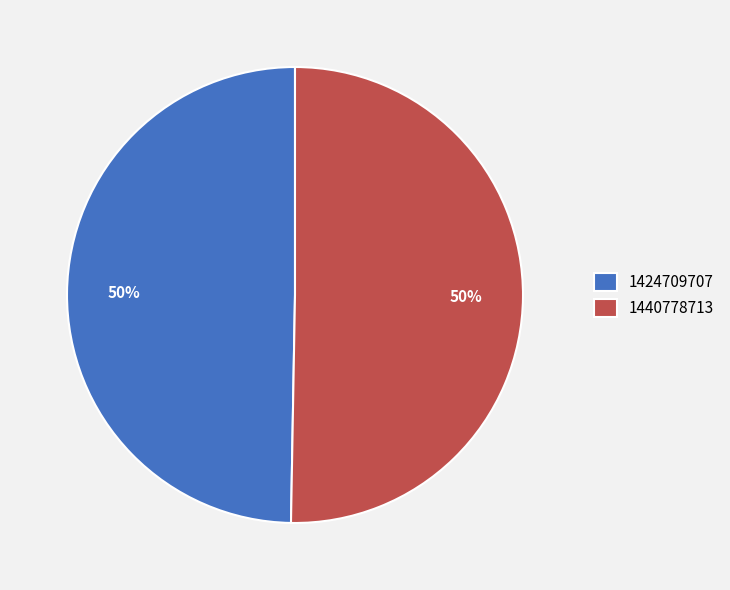

What percentage is the 1424709707 slice, to the nearest percent?

50%